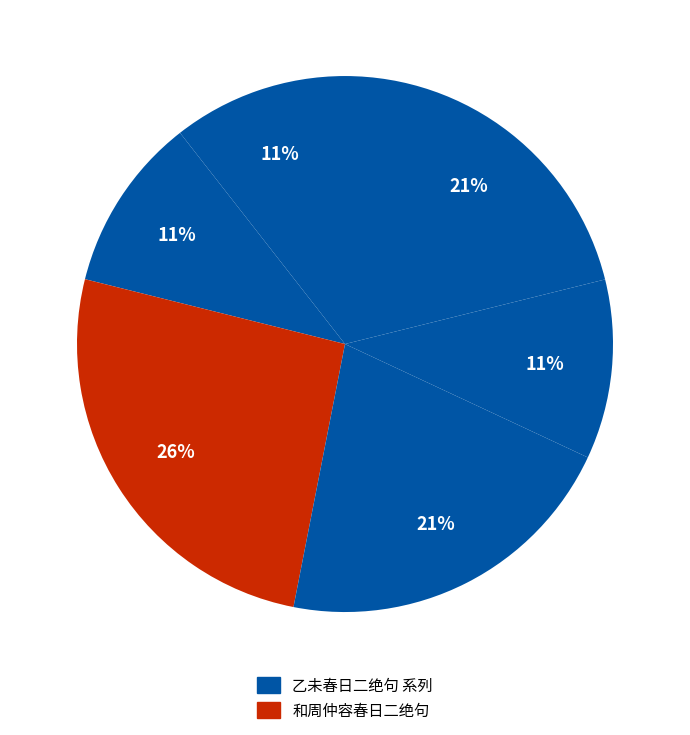

How many segments does this pie chart have?

6